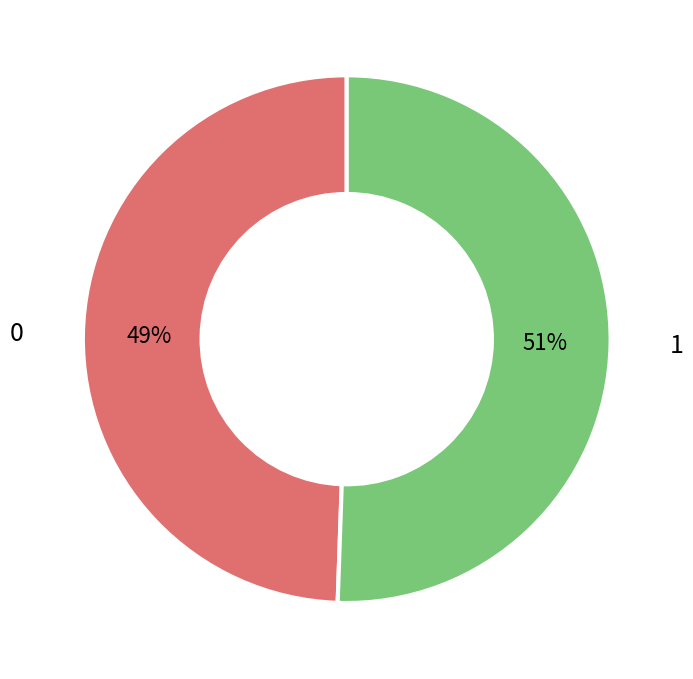

To the nearest percent, what is the average slice percentage?

50%